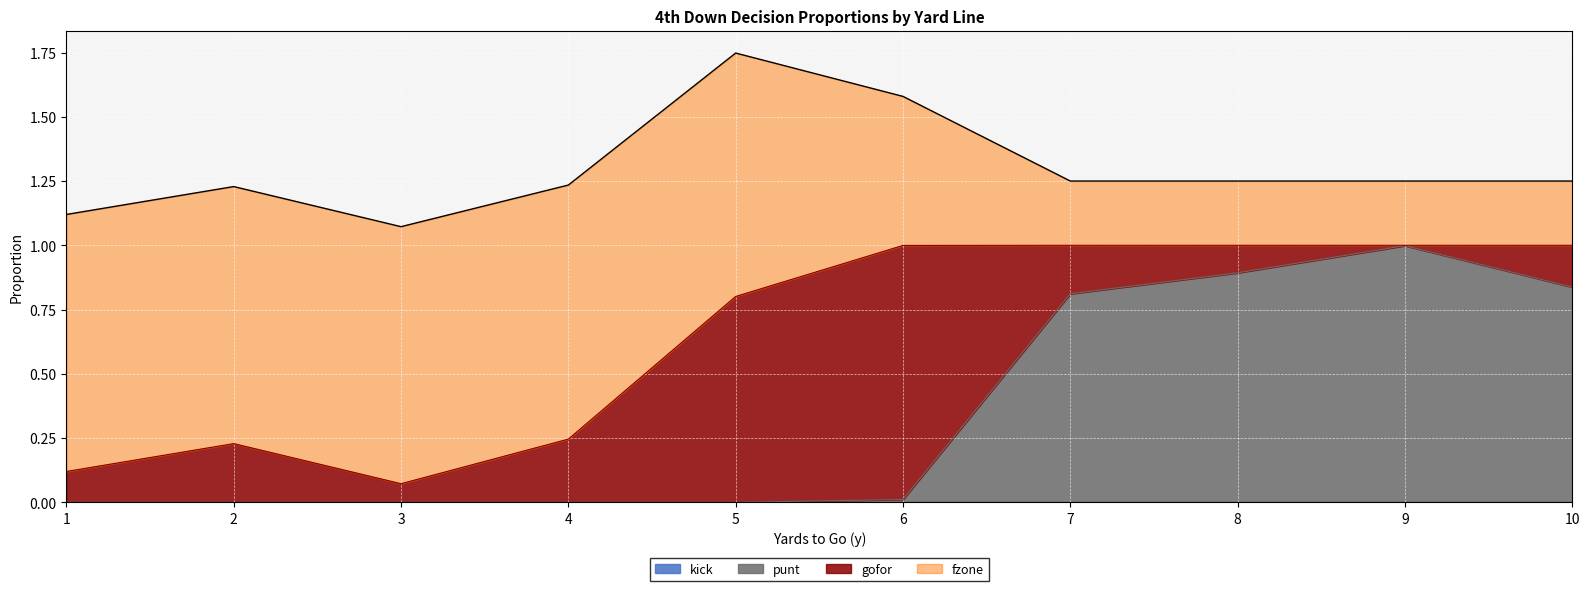

True or false: kick and punt cross at least once.

False